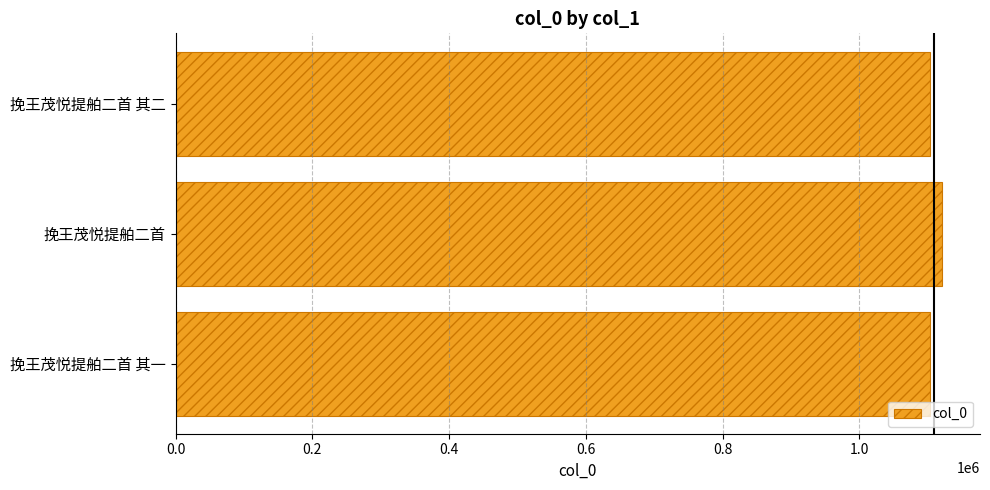

What is the smallest value displayed?

1103042